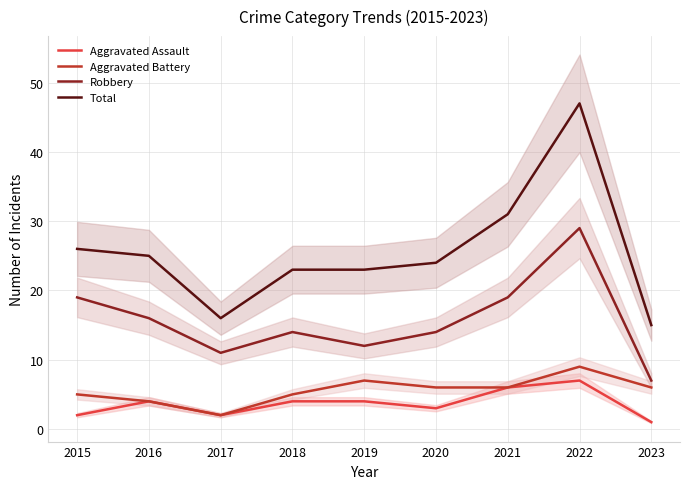

Is the value of Robbery at 2015 greater than the value of Aggravated Assault at 2019?

Yes